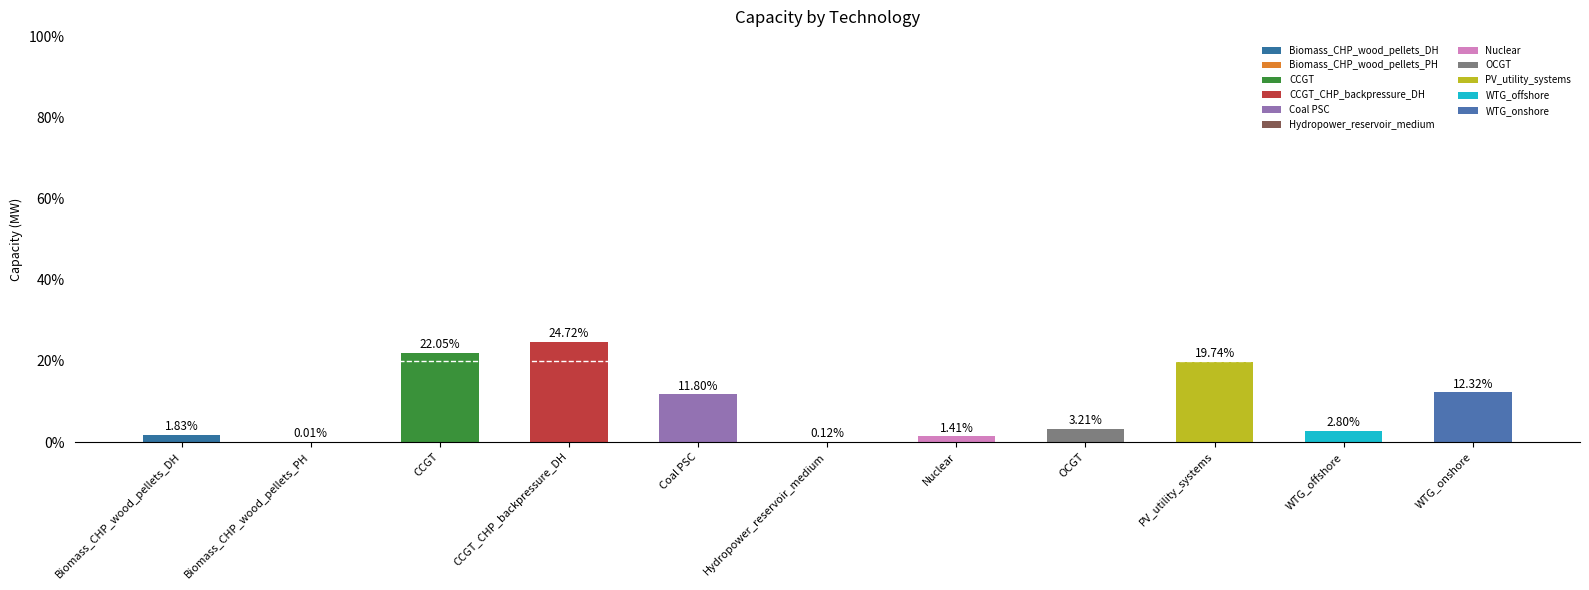

Which has a higher value, OCGT or WTG_onshore?

WTG_onshore